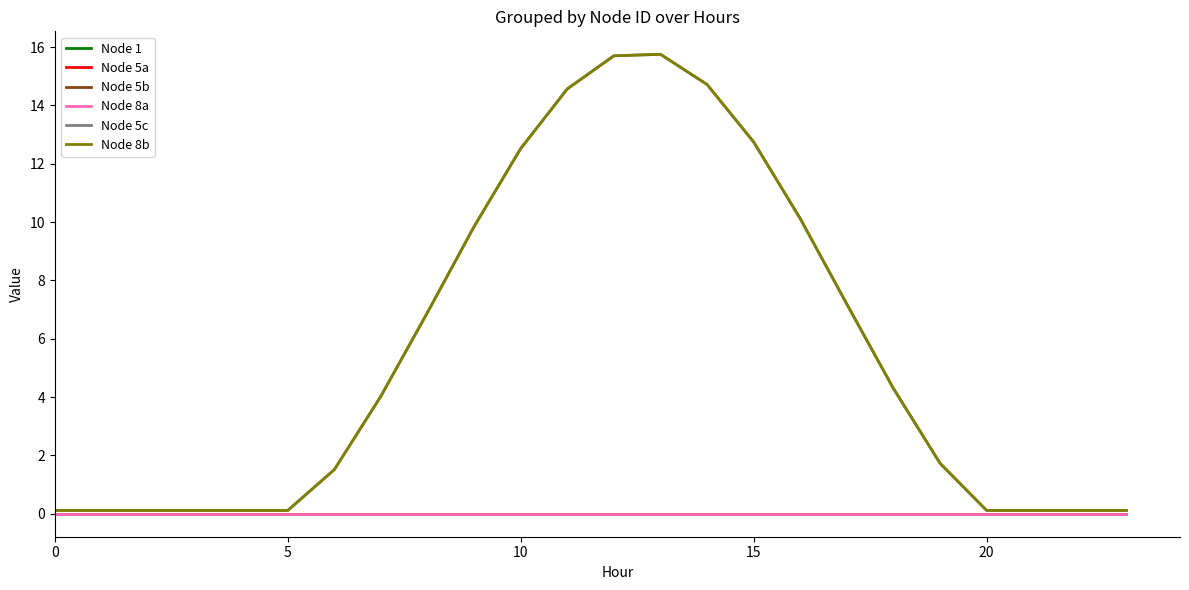

Does the chart have visible grid lines?

No